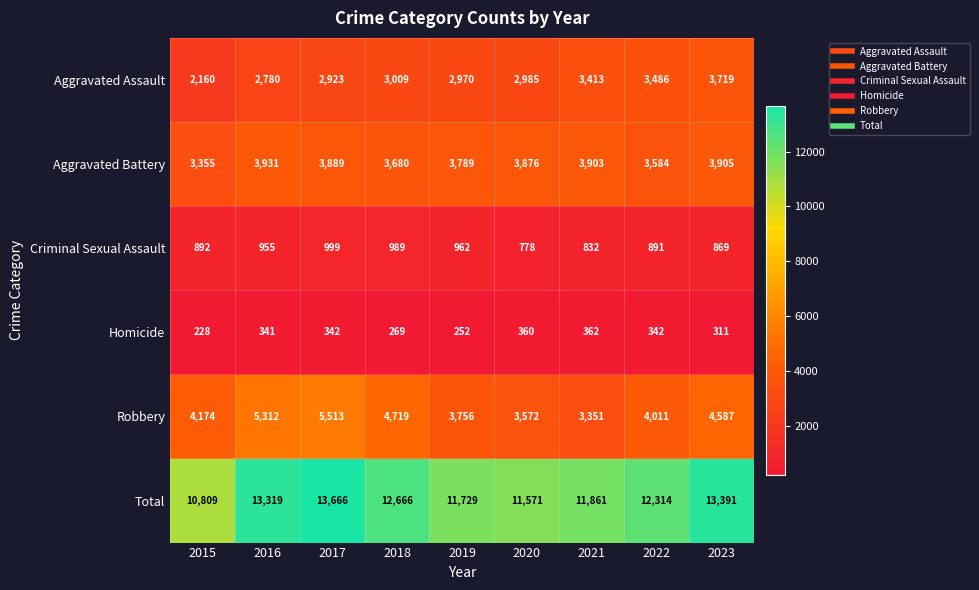

What is the difference between the highest and lowest values at 2019?

11477